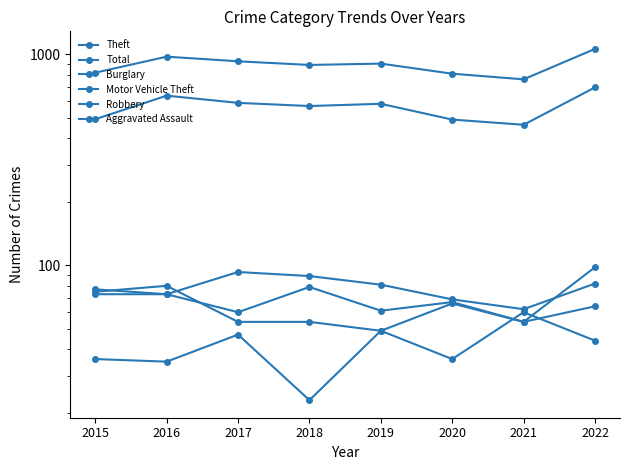

The Aggravated Assault series shows 108 at 2021. True or false?

False